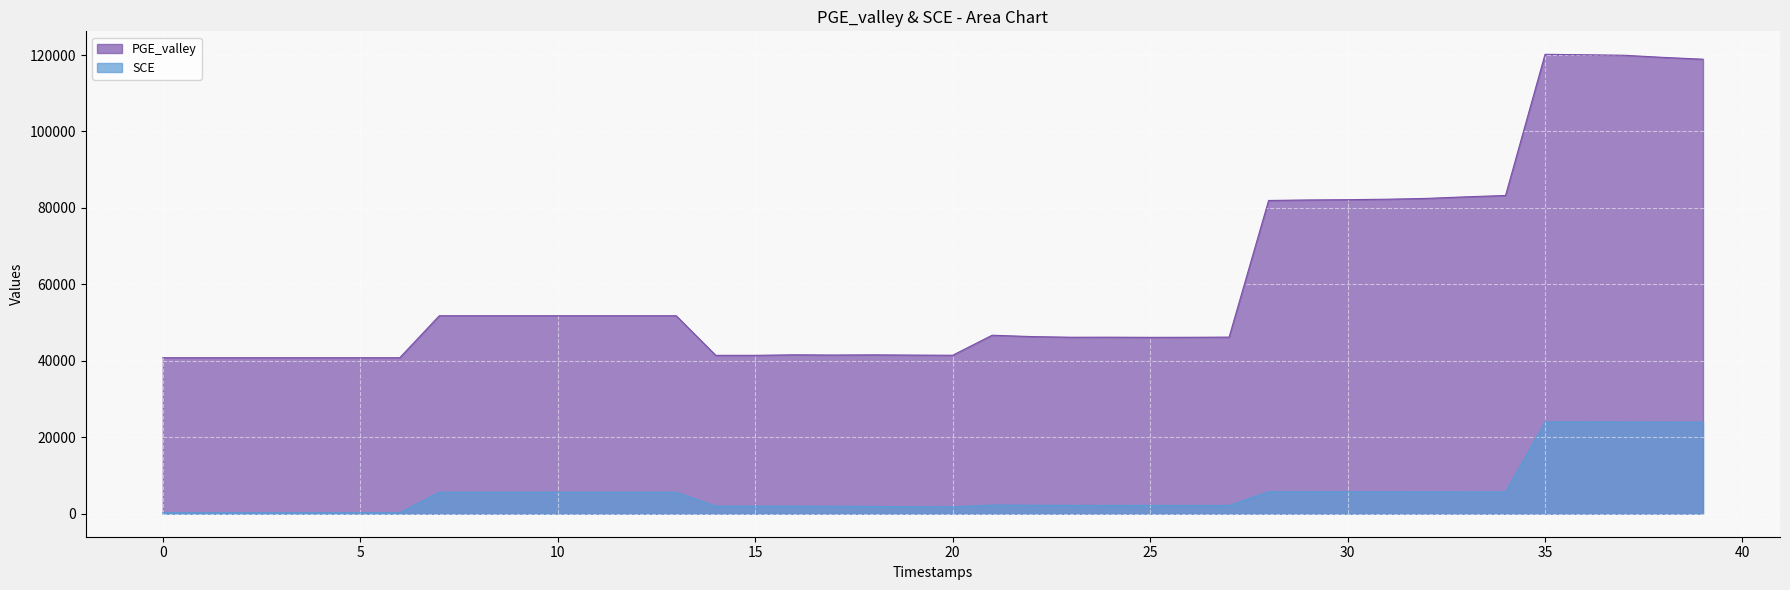

True or false: PGE_valley and SCE cross at least once.

False